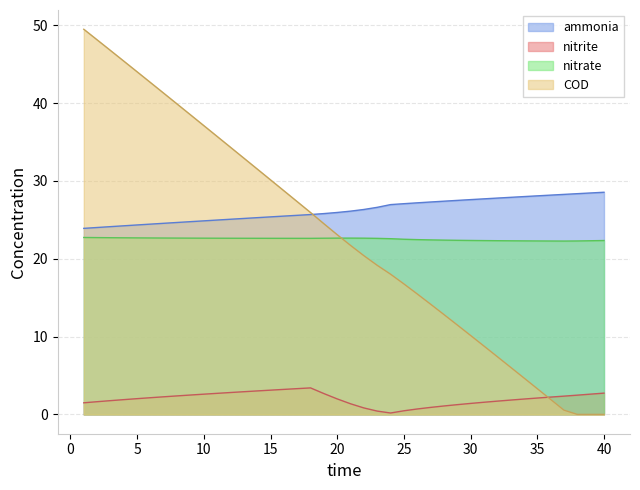

True or false: nitrite and ammonia cross at least once.

False